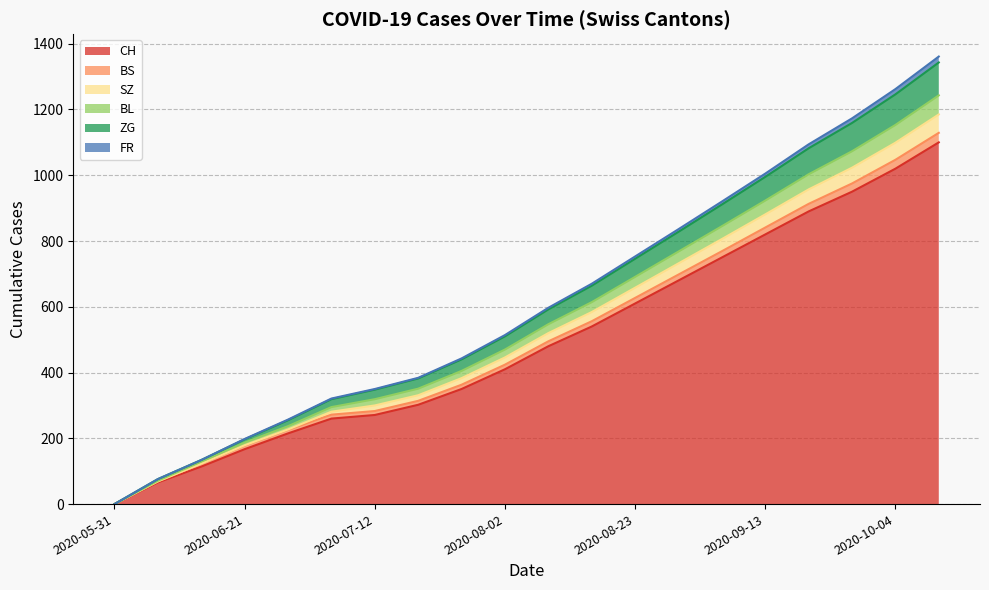

At which label does CH reach its peak?

2020-10-11